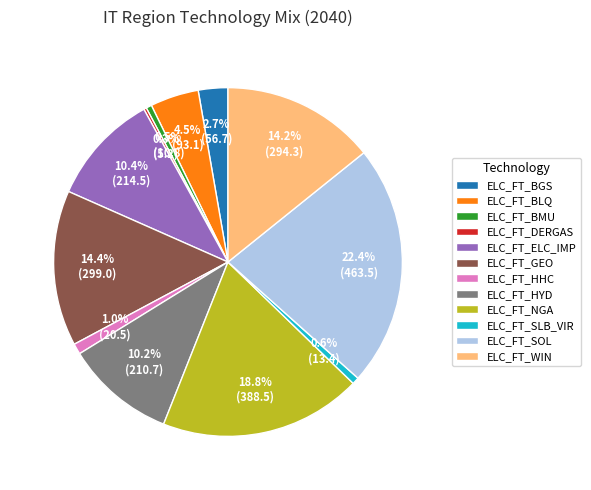

Approximately how many times larger is the value at ELC_FT_ELC_IMP compared to ELC_FT_GEO?

0.7